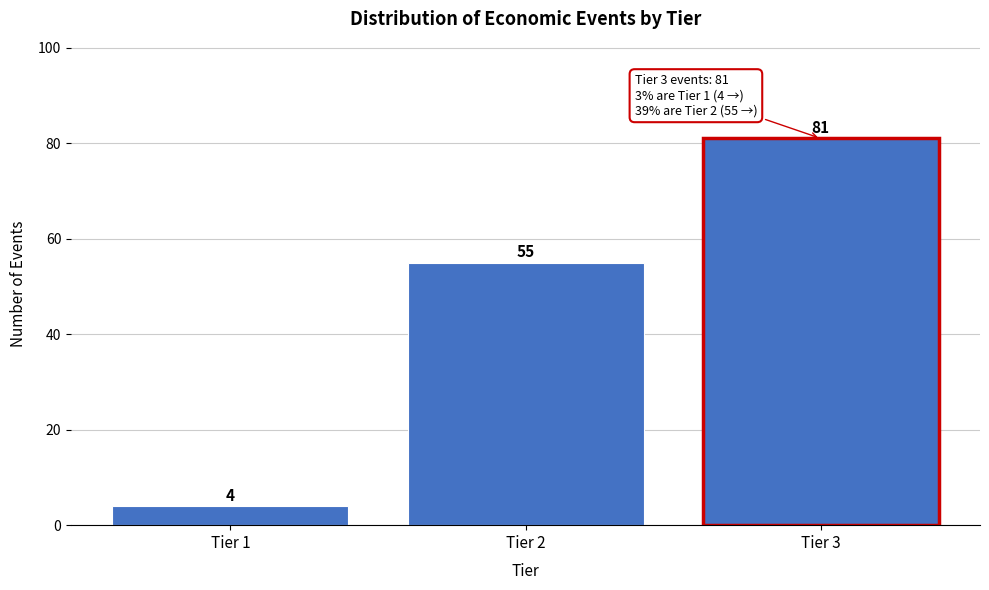

Reading left to right, extract all data points from this chart.

Tier 1=4	Tier 2=55	Tier 3=81